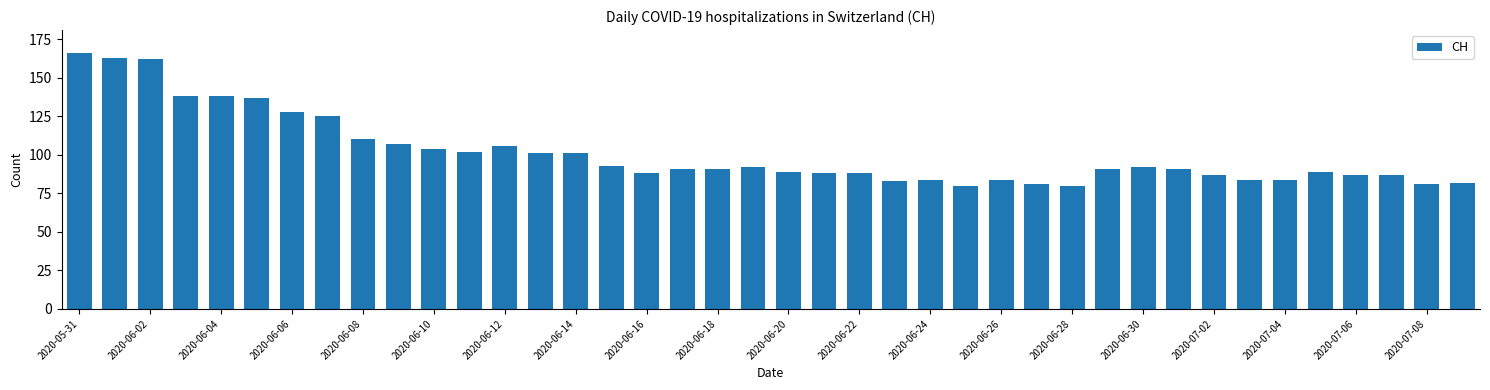

What is the difference between the second highest and minimum values?

83